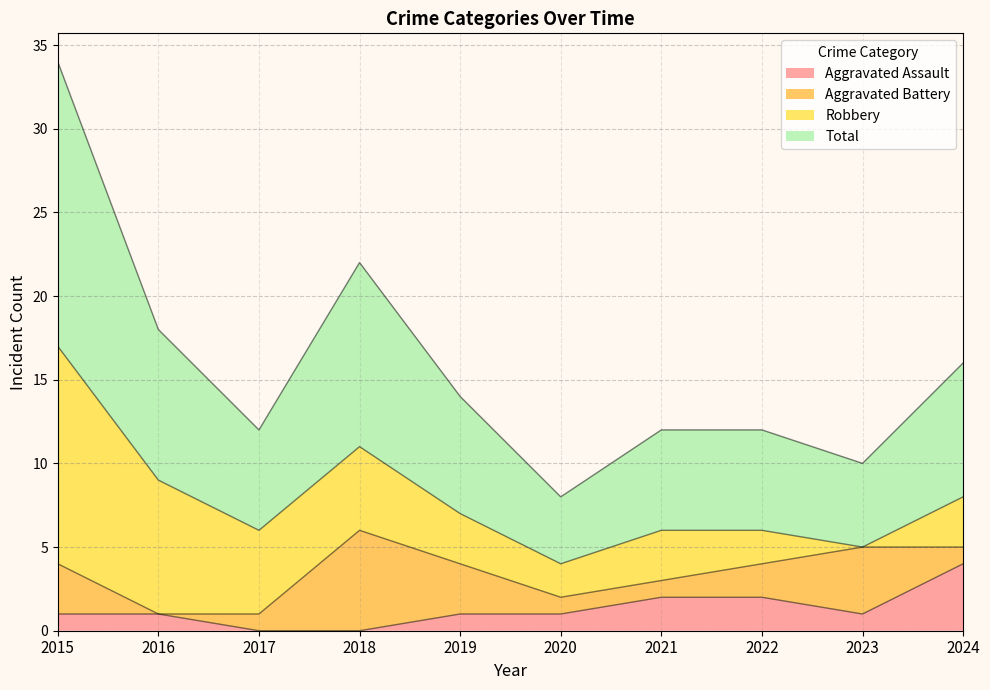

What is the value of the Aggravated Assault point at the 8th from the left?

2